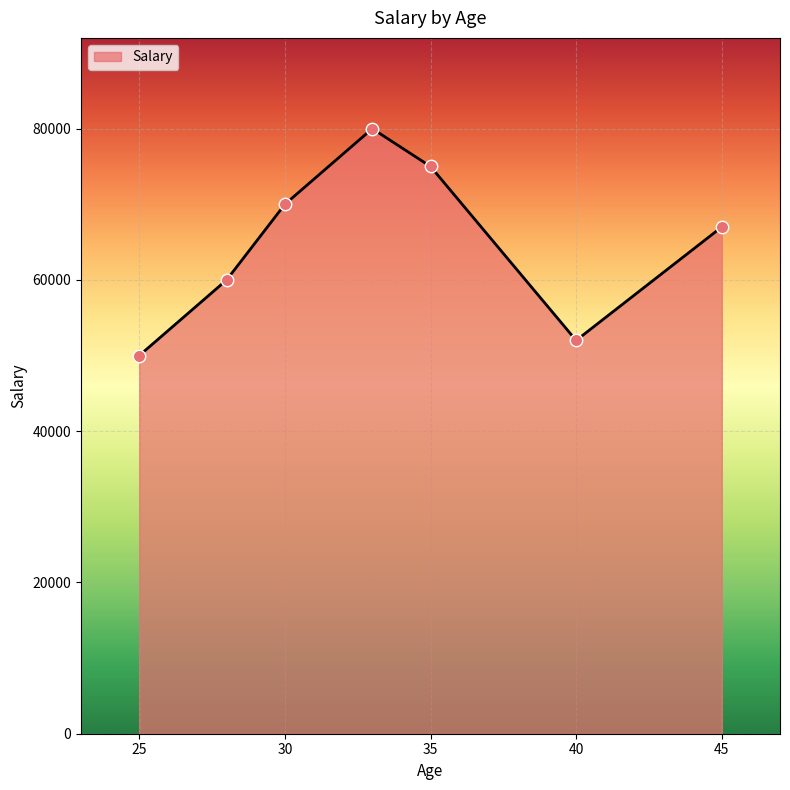

What is the difference between the maximum and minimum values?

30000